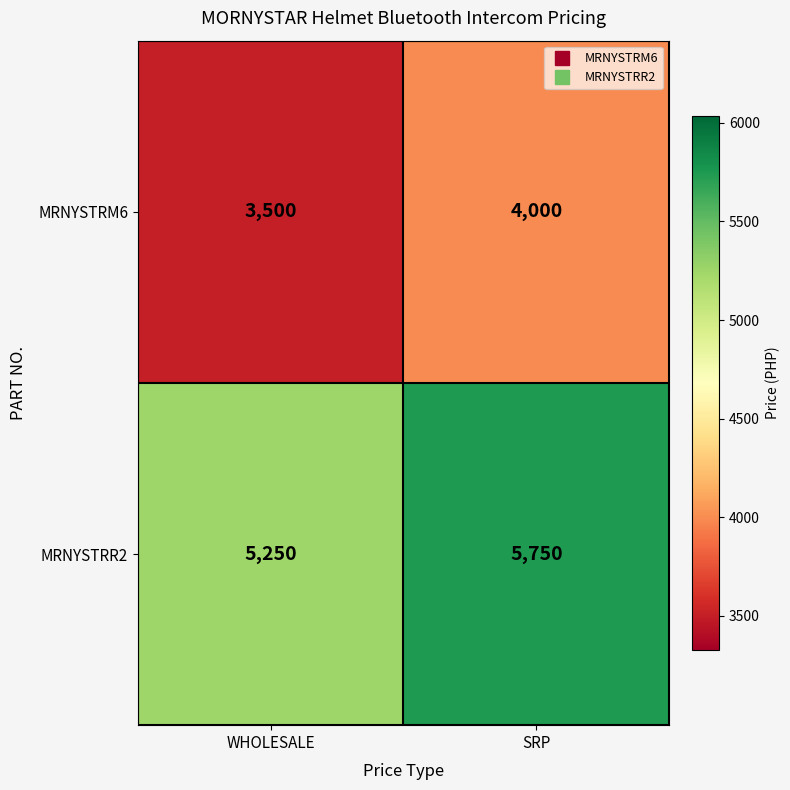

Which label corresponds to the largest value in the chart?

SRP